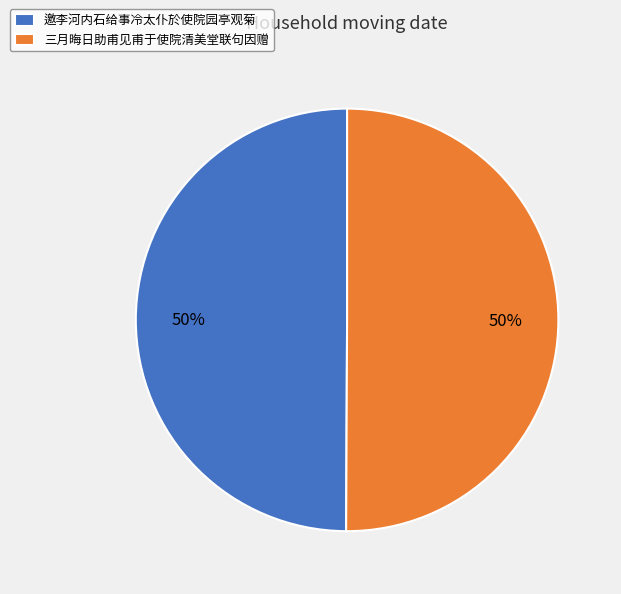

Count the number of slices in the pie.

2